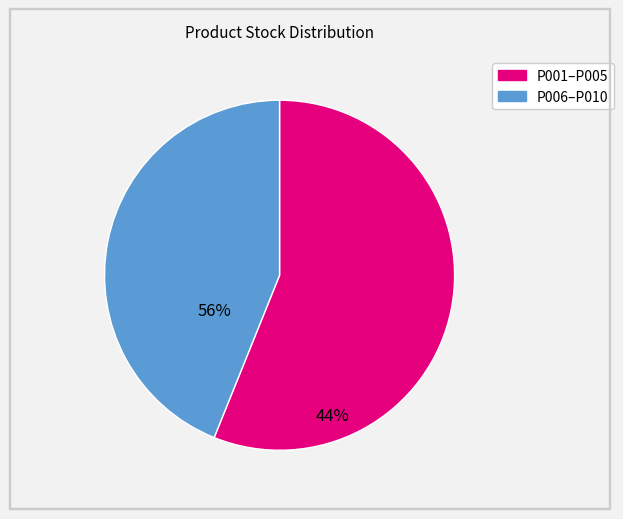

How many slices are in this pie chart?

2